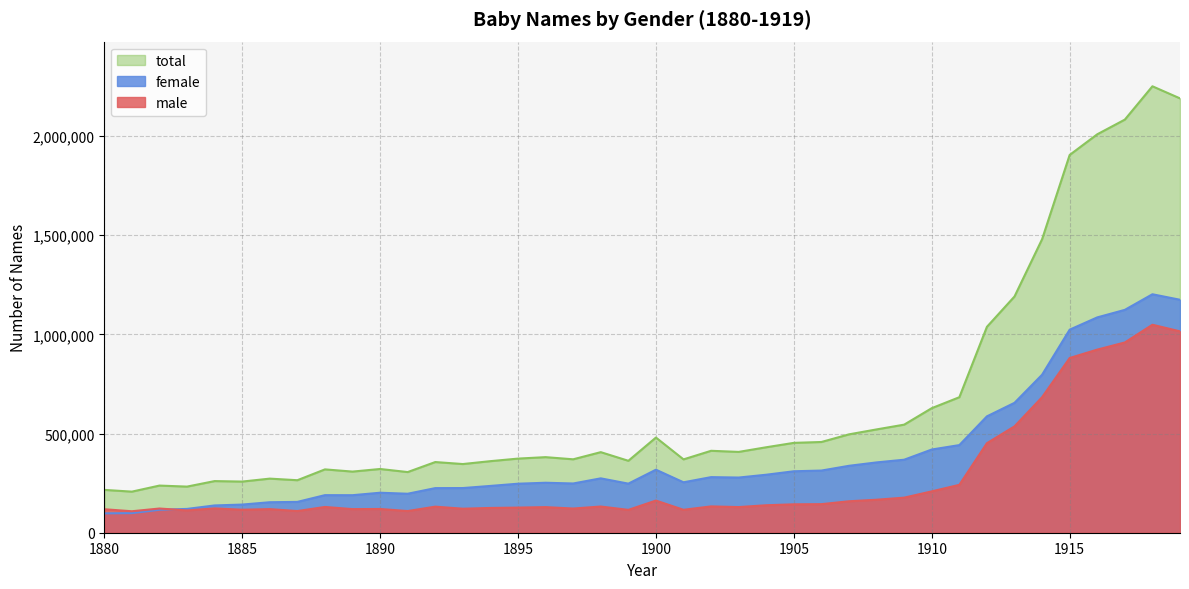

Rank the series at 1902 from highest to lowest value.

total, female, male